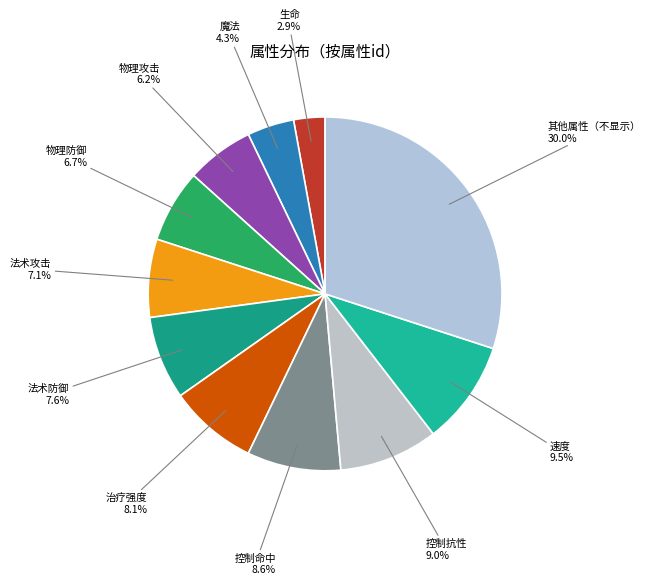

Approximately how many times larger is the value at 魔法 compared to 生命?

1.5